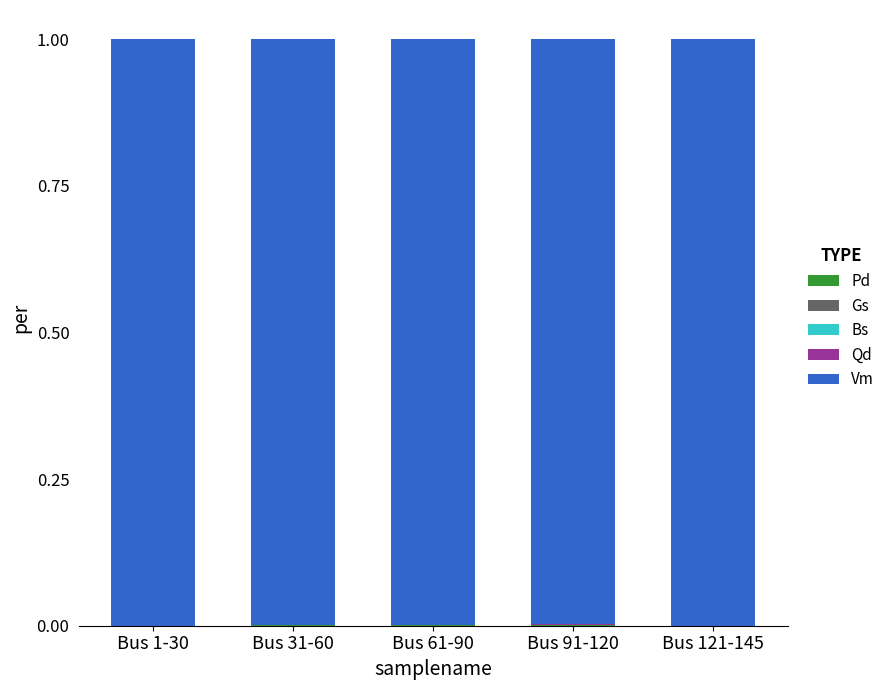

Are the bars grouped side by side (vs. stacked)?

No